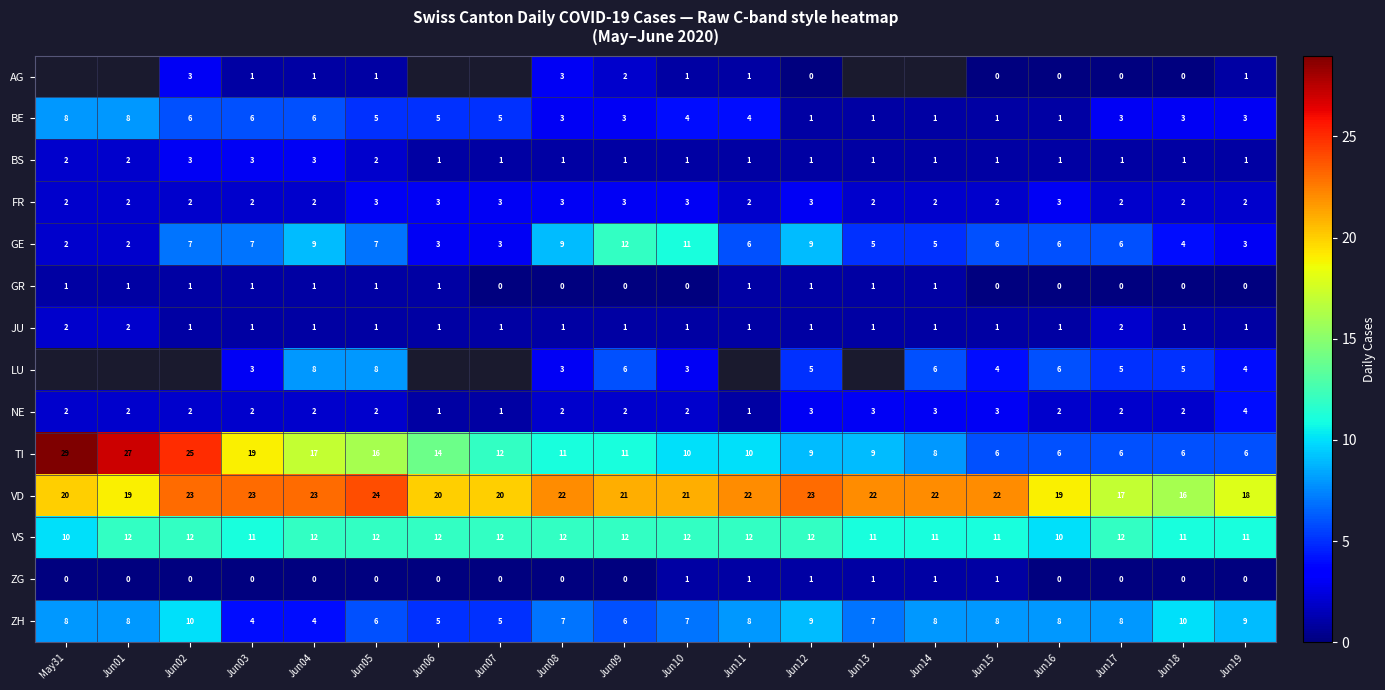

Which label corresponds to the largest value in the chart?

May31